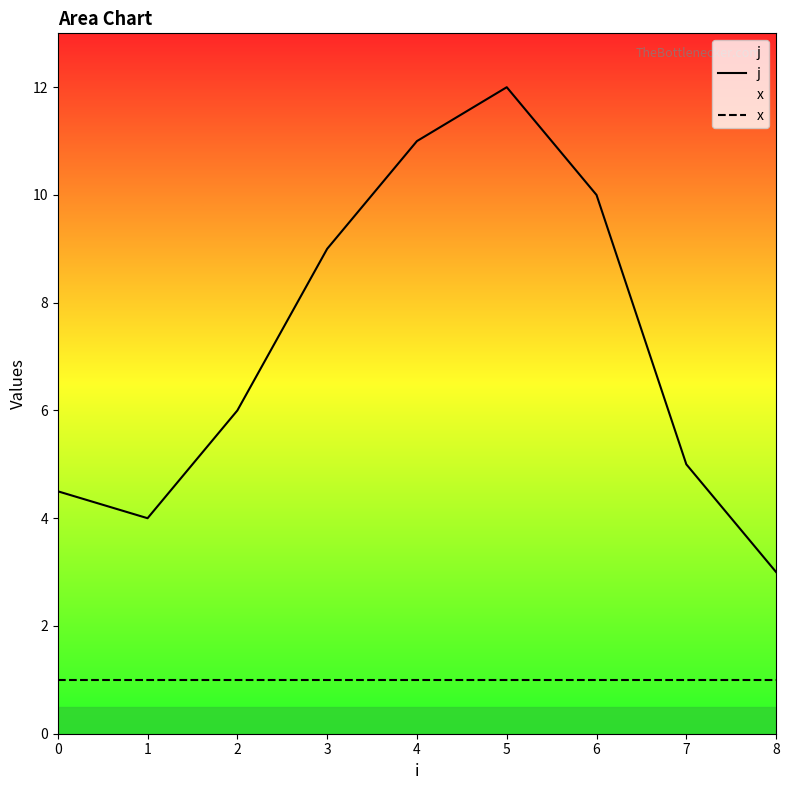

What is the smallest value displayed?

1.0